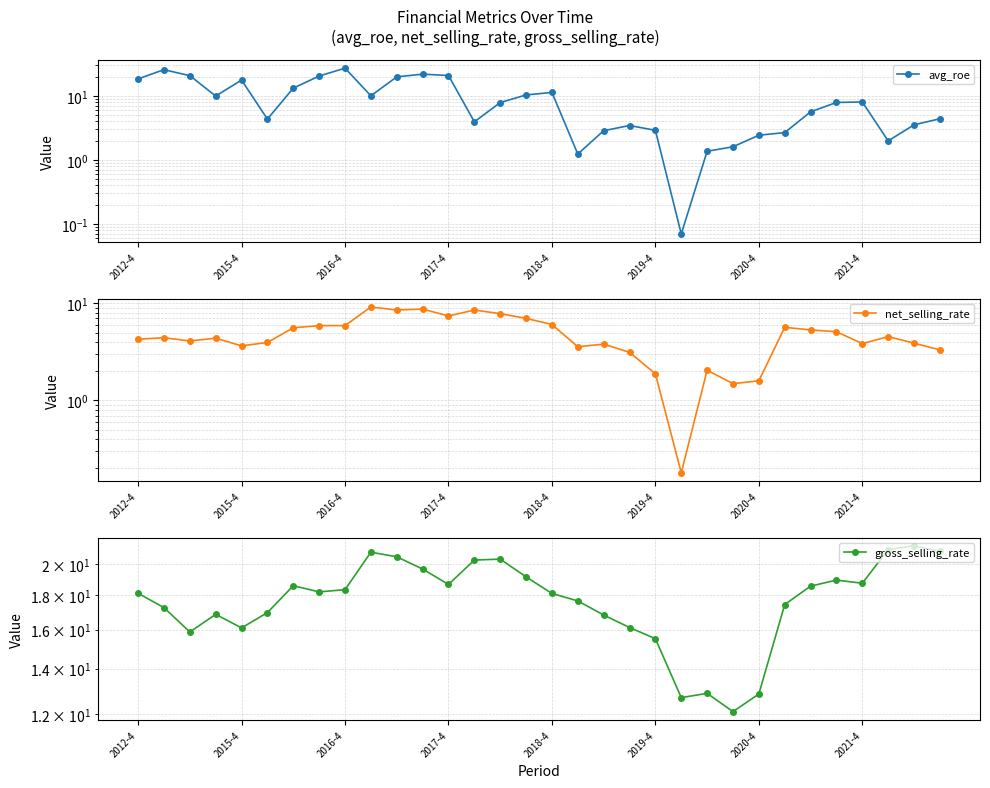

At how many categories does at least one series exceed 23?

2